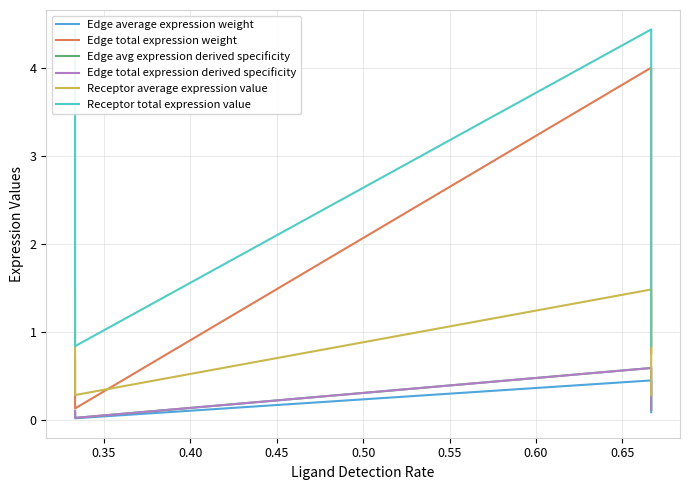

List the series in order of their peak value, highest first.

Receptor total expression value, Edge total expression weight, Receptor average expression value, Edge avg expression derived specificity, Edge total expression derived specificity, Edge average expression weight